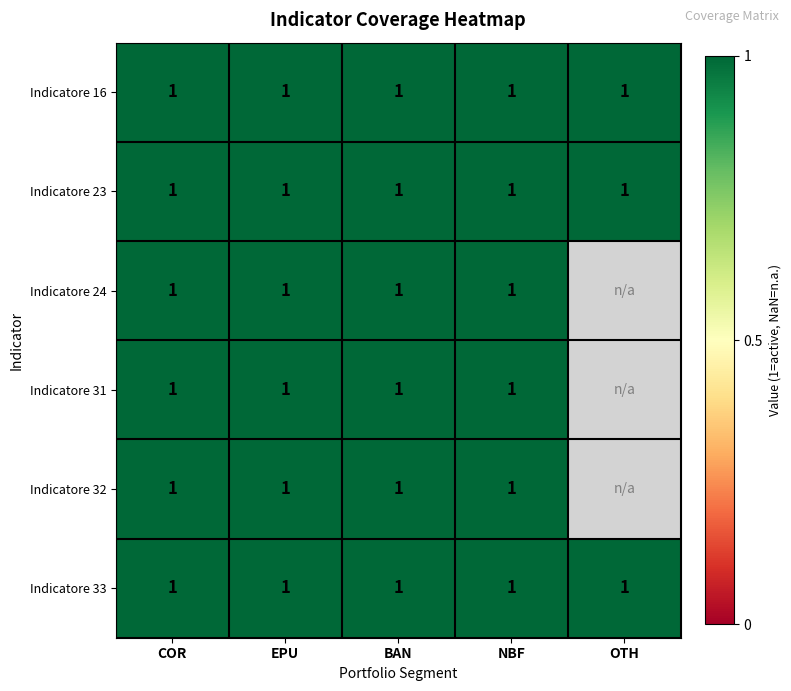

What is the total value across all series at OTH?

3